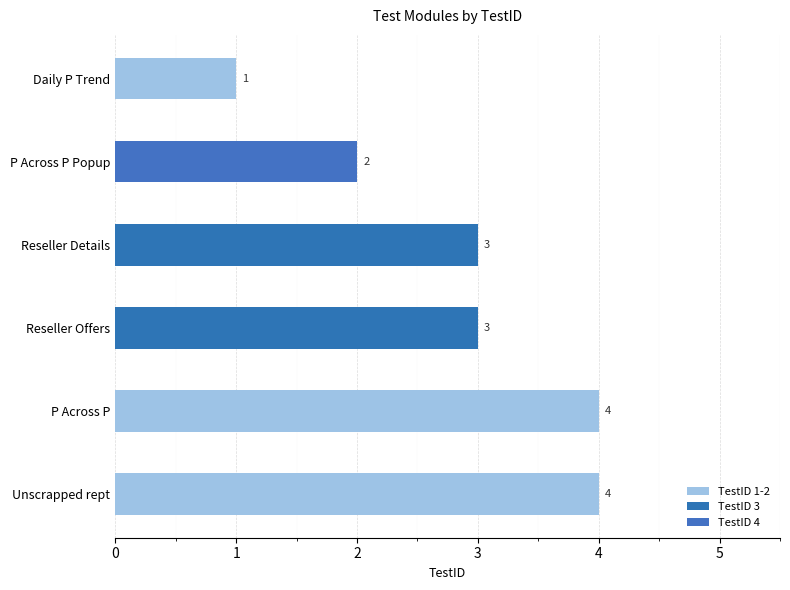

What is the difference between the second highest and minimum values?

3